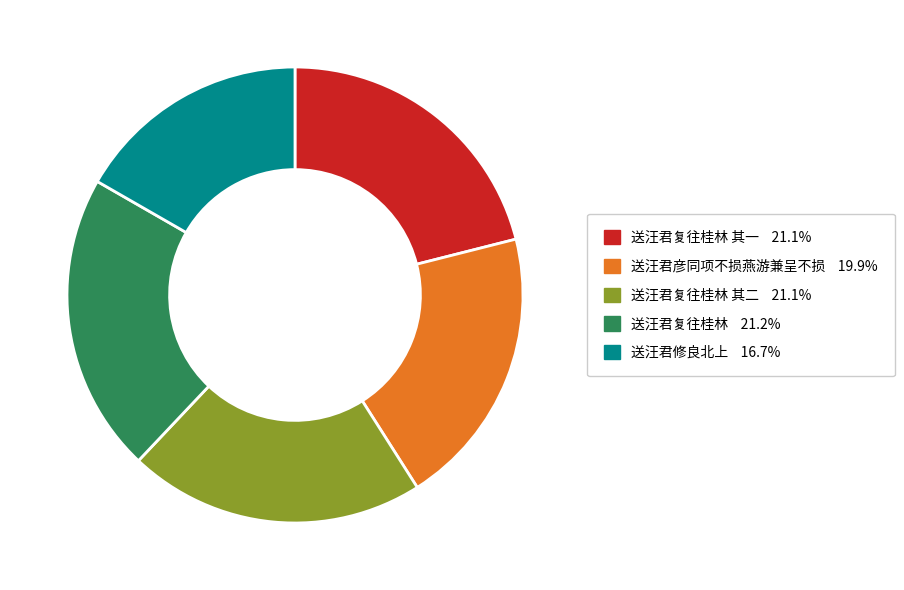

Is there a majority slice in this chart?

No